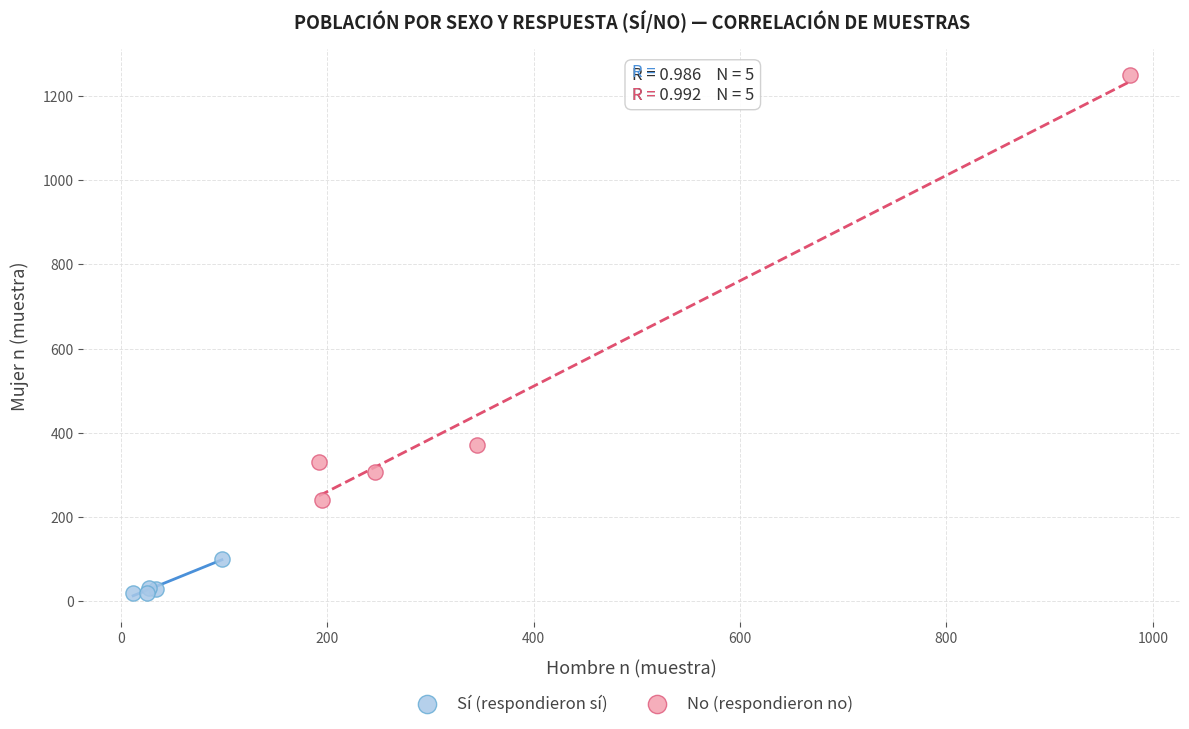

Which series has the widest spread of Y values?

No (respondieron no)